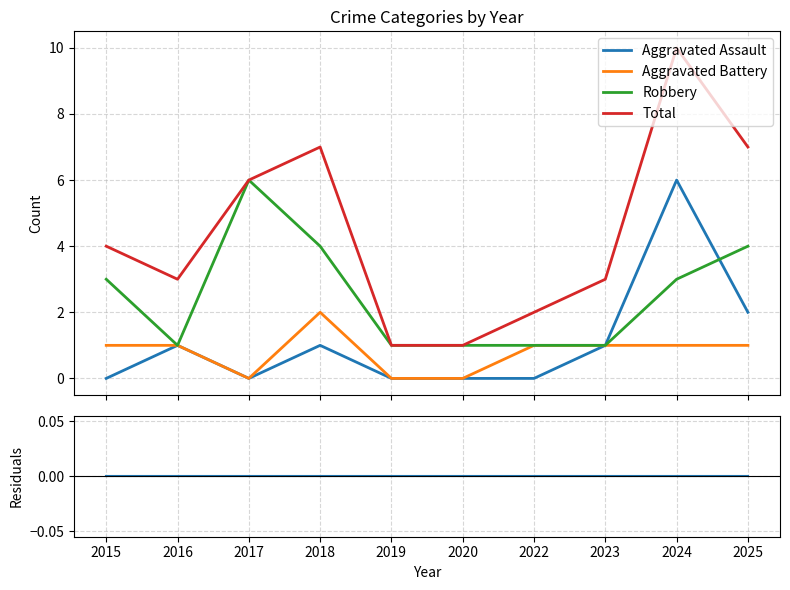

How many lines are shown in the chart?

5